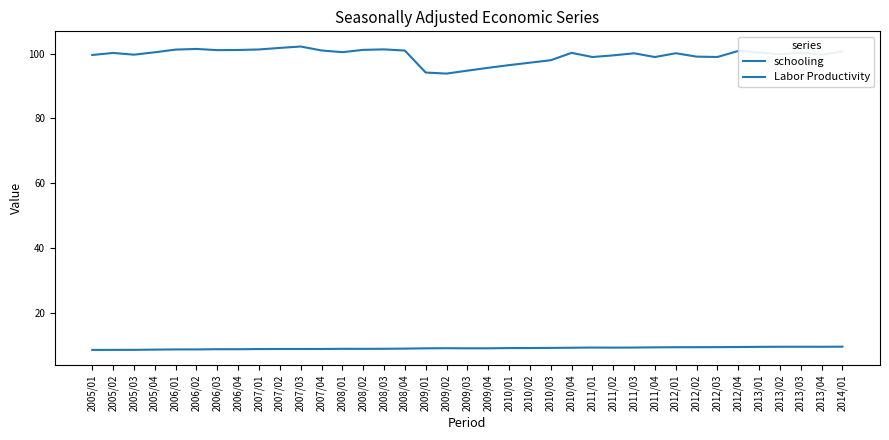

In schooling, how many points are lower than both neighbors (excluding endpoints)?

6